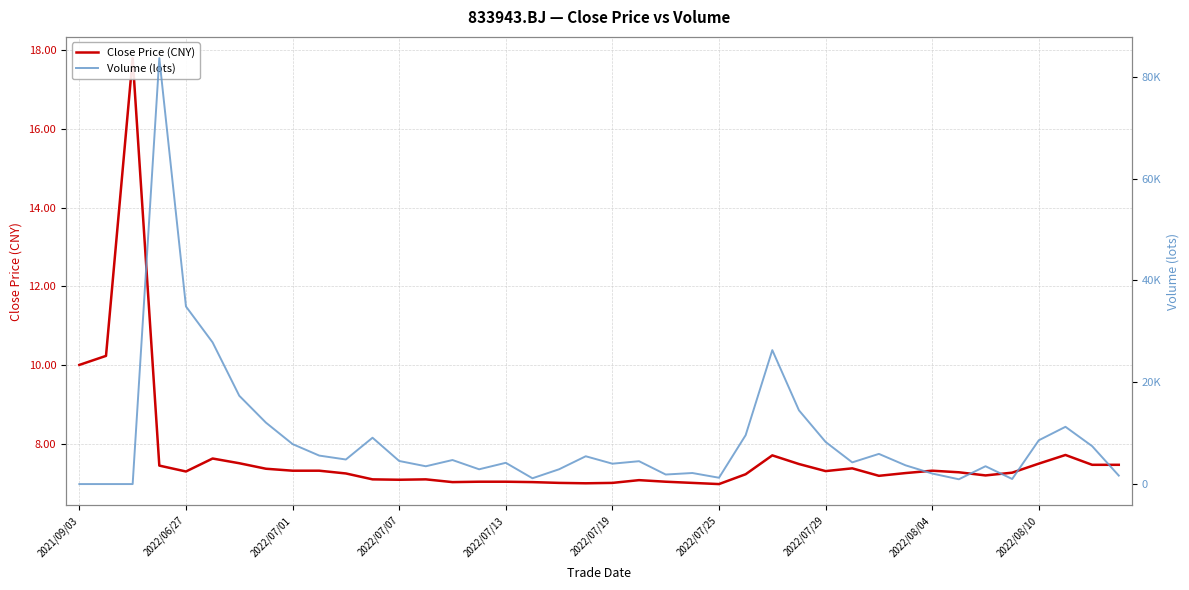

Rank the series by their average value, from lowest to highest.

Close Price (CNY), Volume (lots)